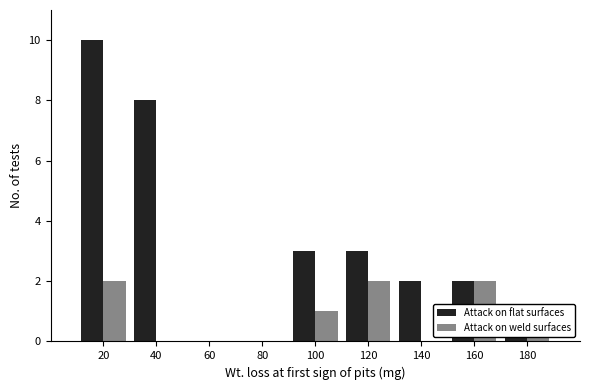

Which series changed the most between 80 and 140?

Attack on flat surfaces